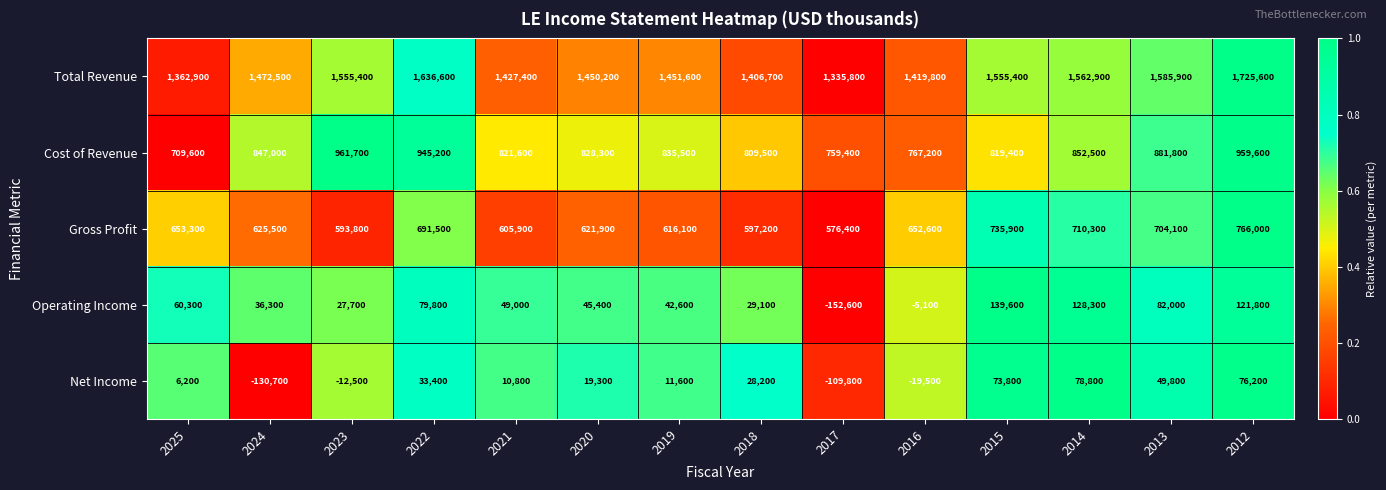

Which series has the largest range (max minus min)?

Total Revenue